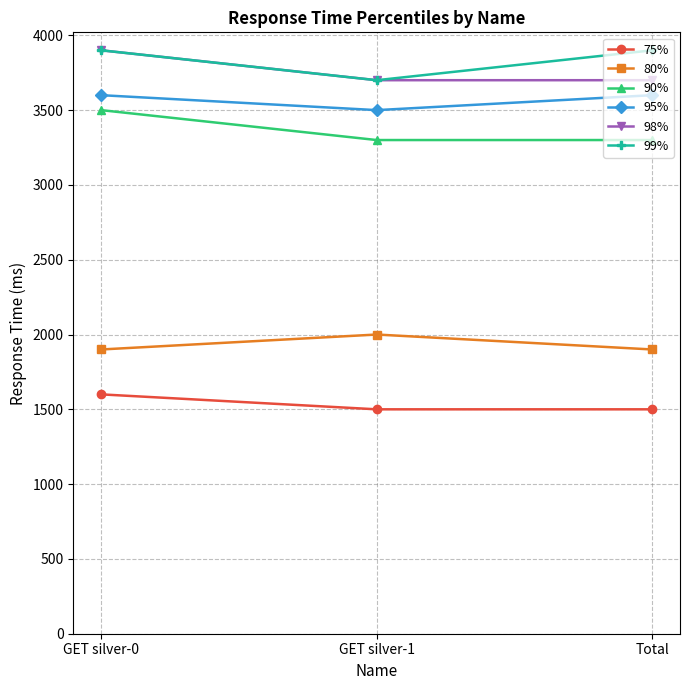

What is the minimum value for 95%?

3500